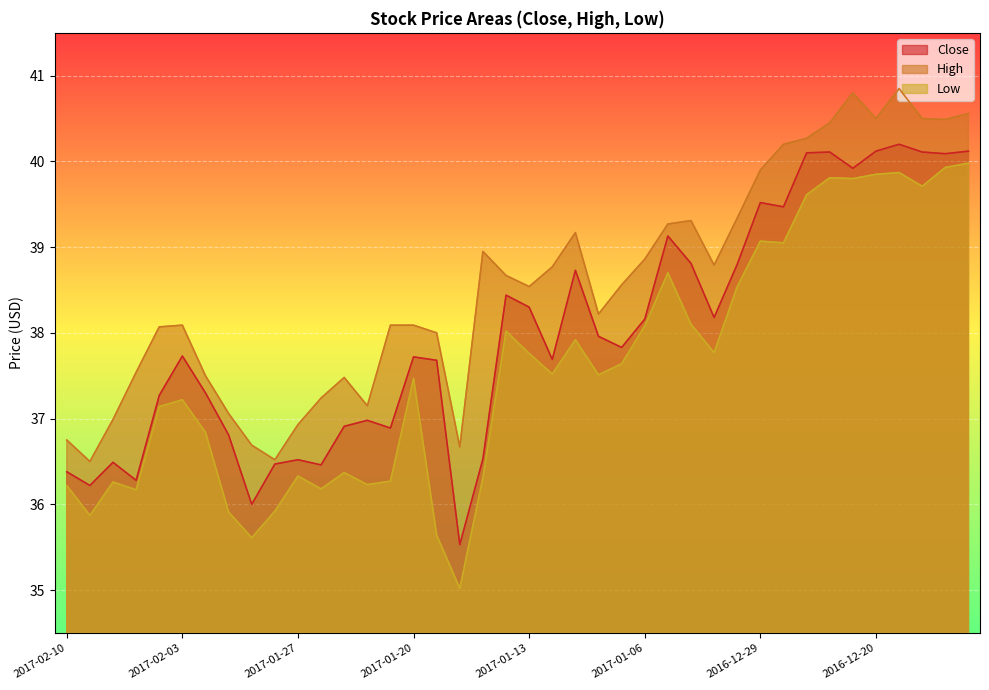

True or false: Low and Close intersect in this chart.

False